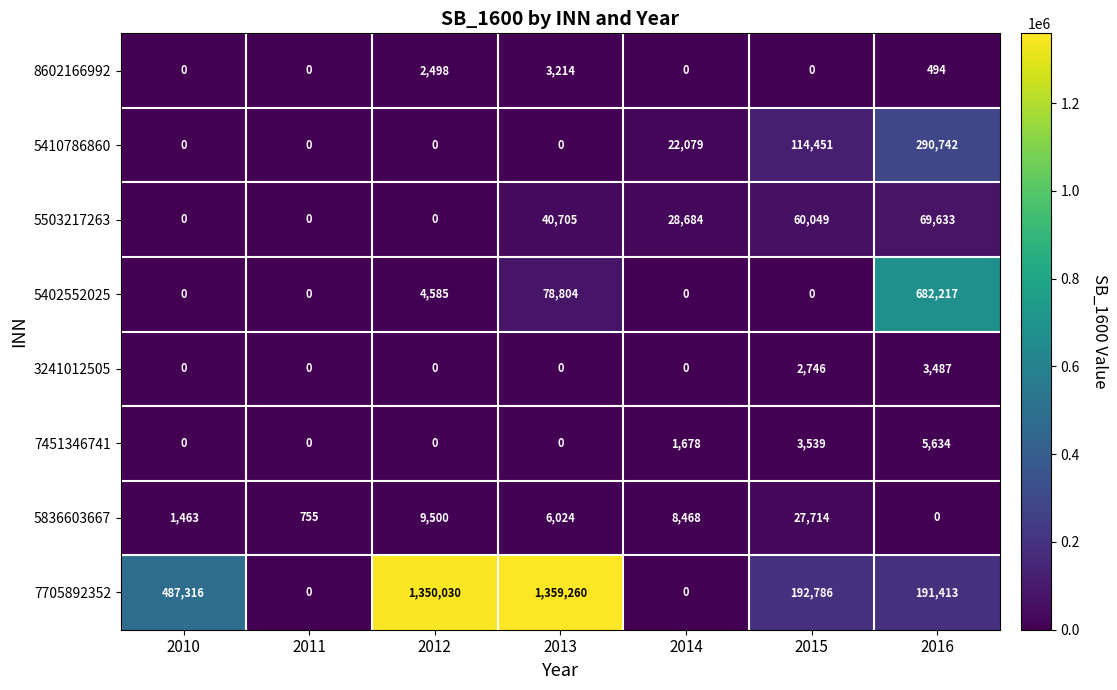

How many values in the 5402552025 series exceed 0?

3